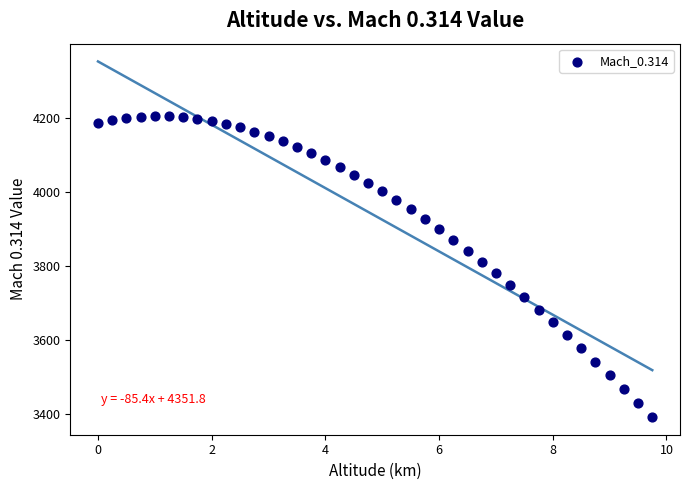

What is the range of X values (max minus min)?

9.8